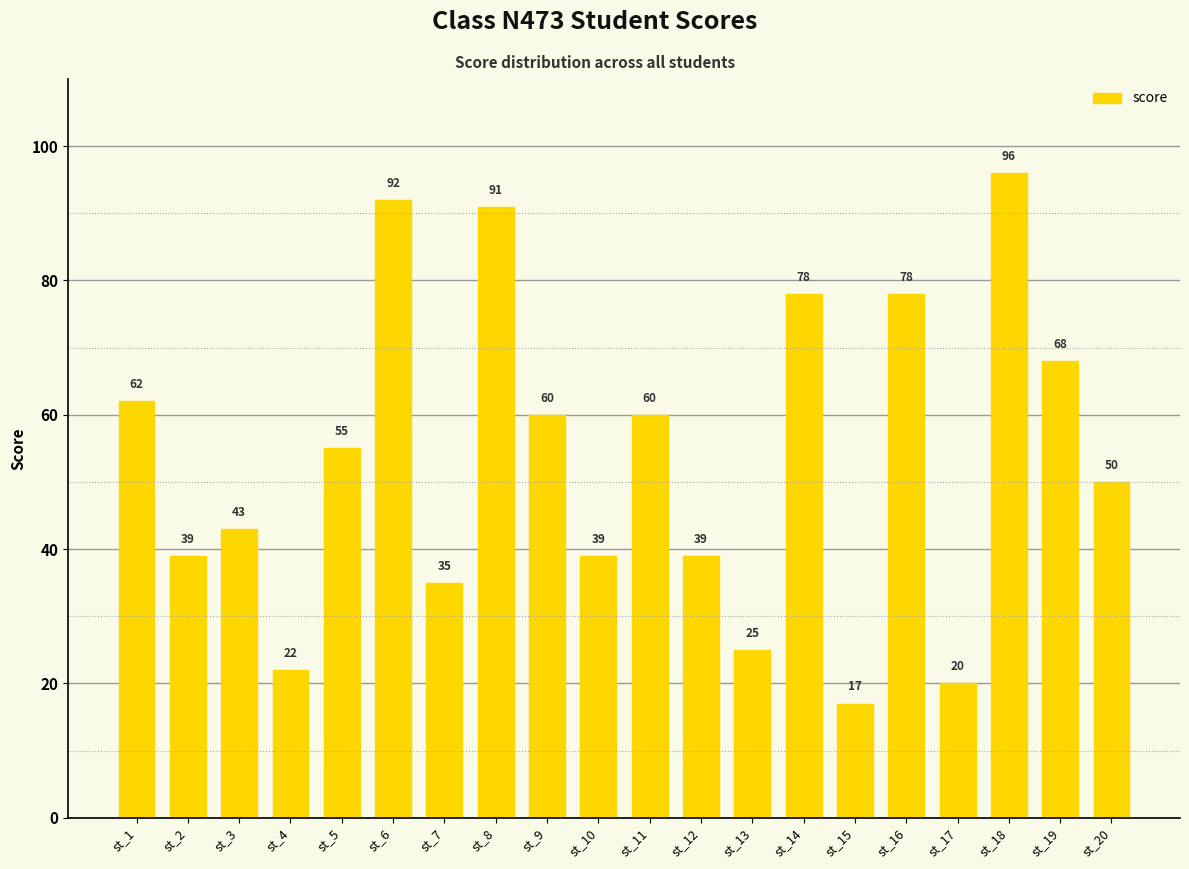

Which has a higher value, st_18 or st_15?

st_18